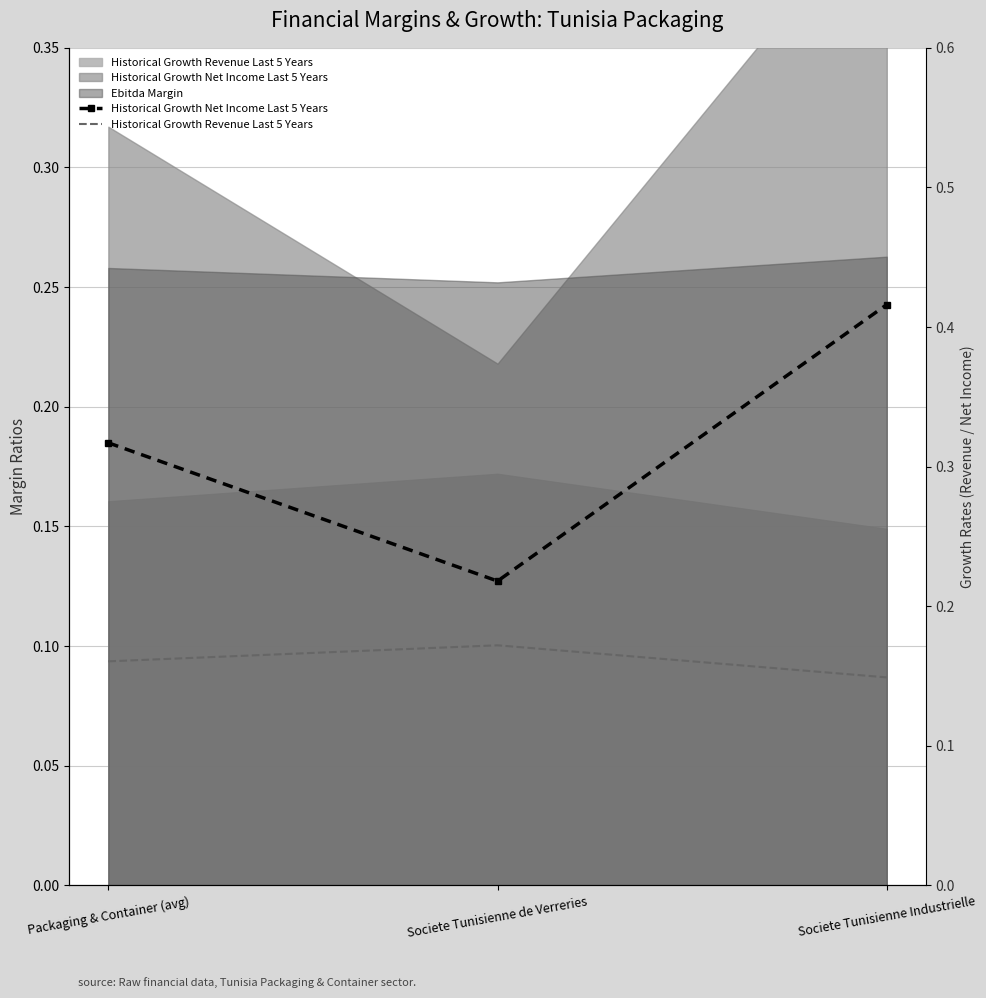

What value does the Historical Growth Revenue Last 5 Years series have at Societe Tunisienne Industrielle?

0.1